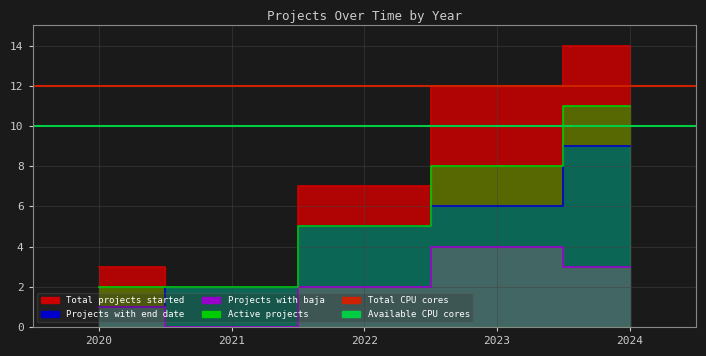

Between 2020 and 2023, which is larger?

2023